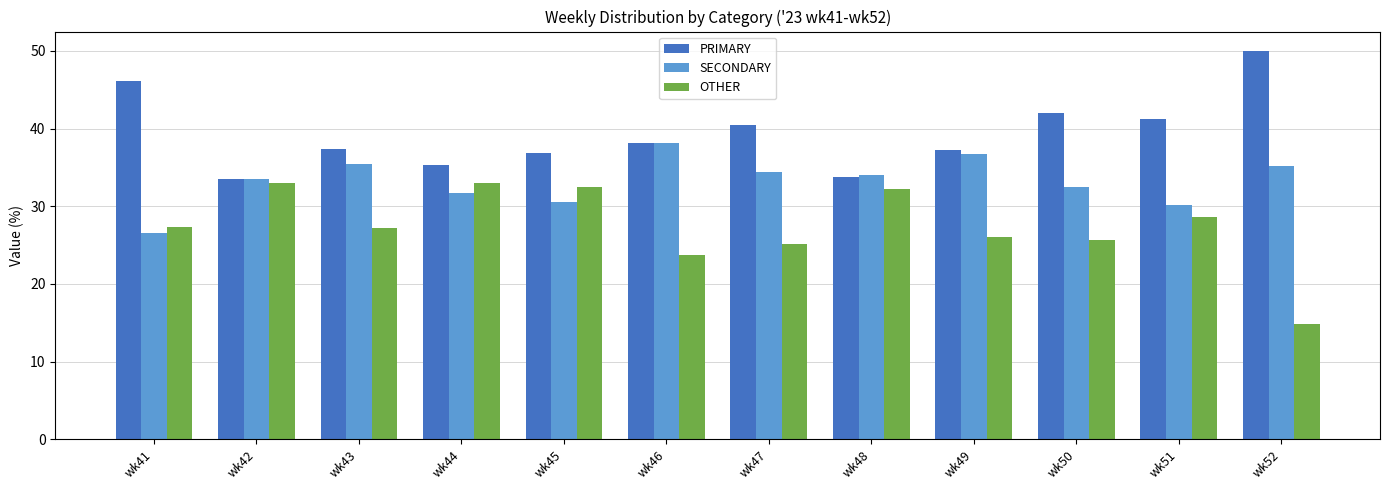

What is the value of the SECONDARY bar at the 8th from the left?

34.1